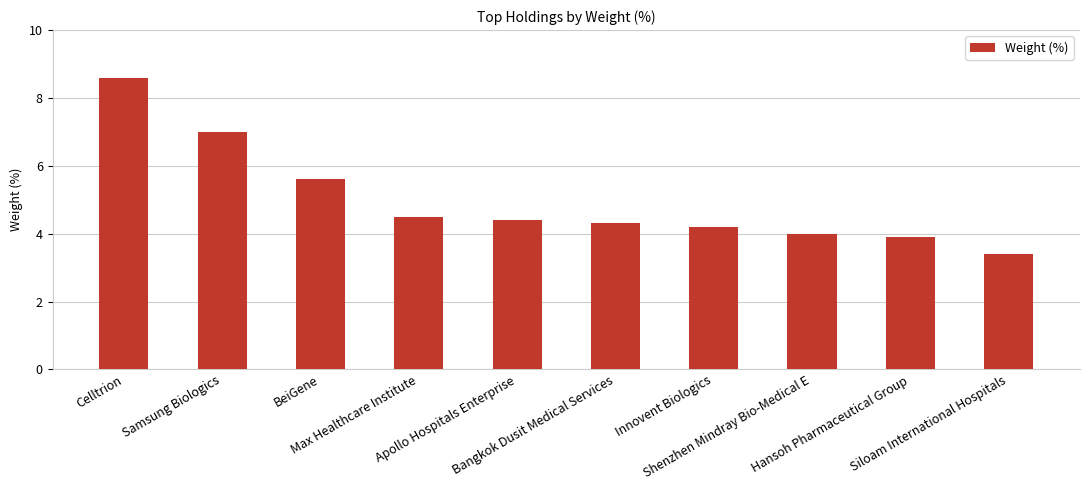

What is the difference between the values at Shenzhen Mindray Bio-Medical E and Samsung Biologics?

3.0